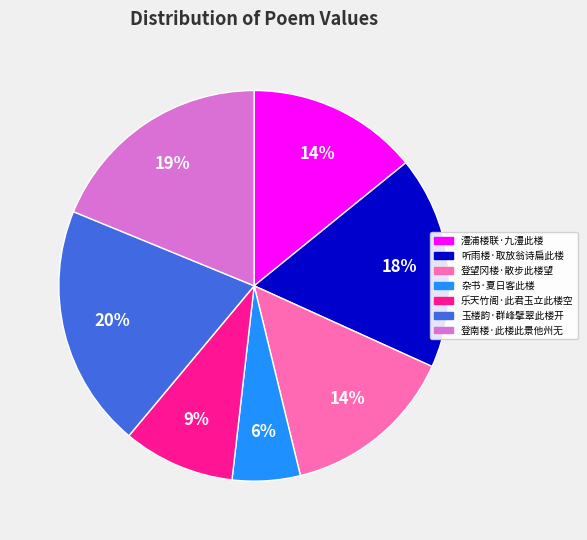

Combined, do 杂书·夏日客此楼 and 乐天竹阁·此君玉立此楼空 account for over 50%?

No